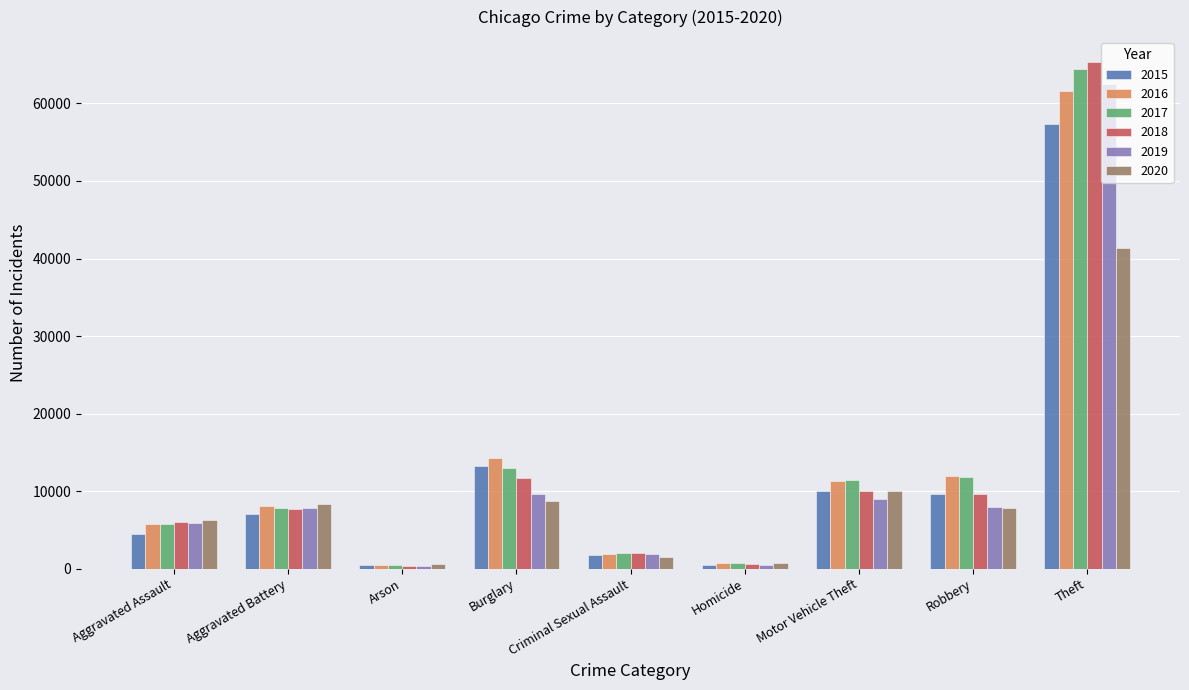

What are all the series names shown in the legend?

2015, 2016, 2017, 2018, 2019, 2020